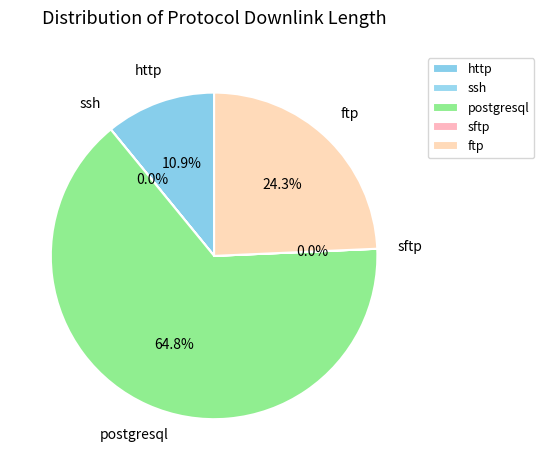

Do ftp and postgresql together represent more than half of the pie?

Yes